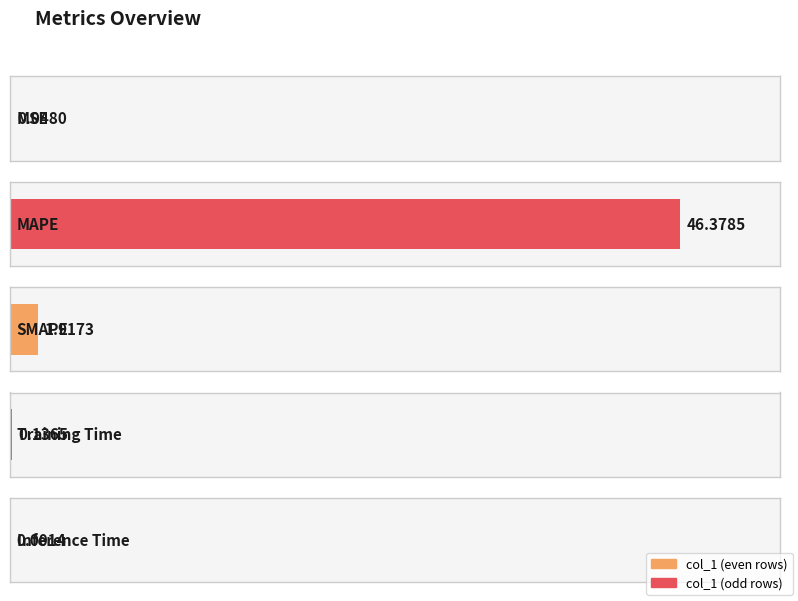

Which has a higher value, SMAPE or MSE?

SMAPE